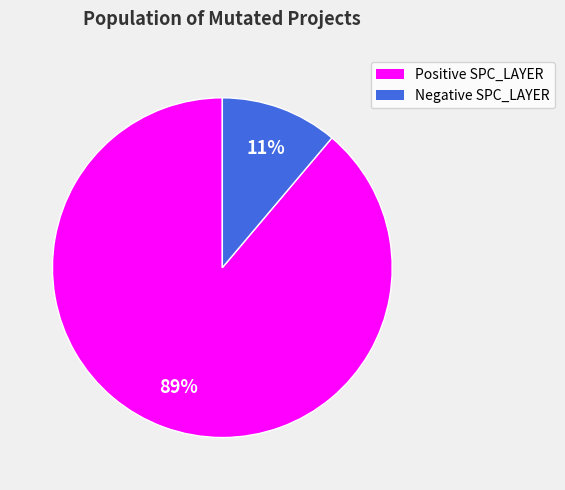

To the nearest percent, what is the difference between the largest and smallest slice percentages?

78%